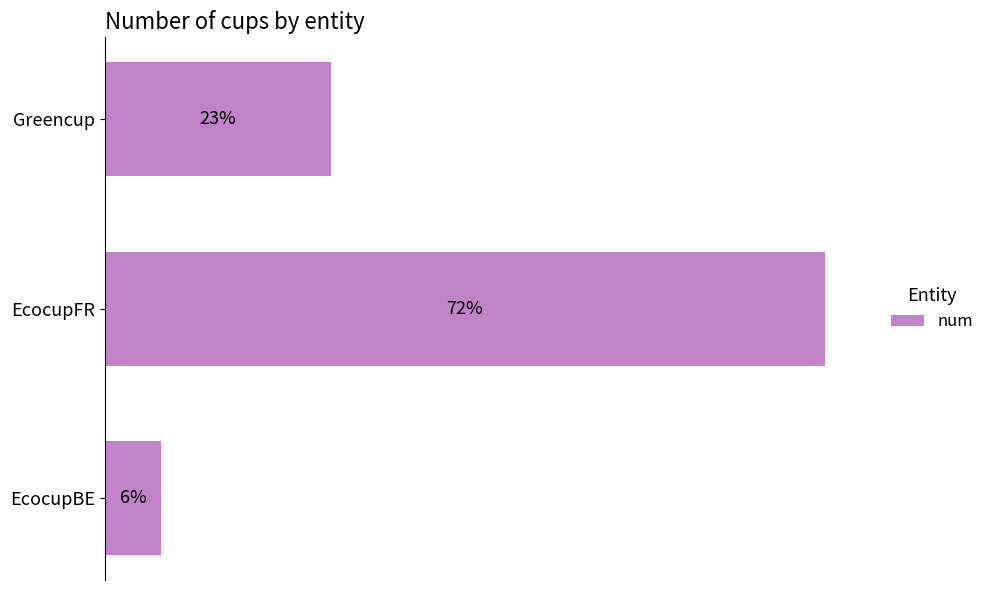

Are the bars horizontal?

Yes